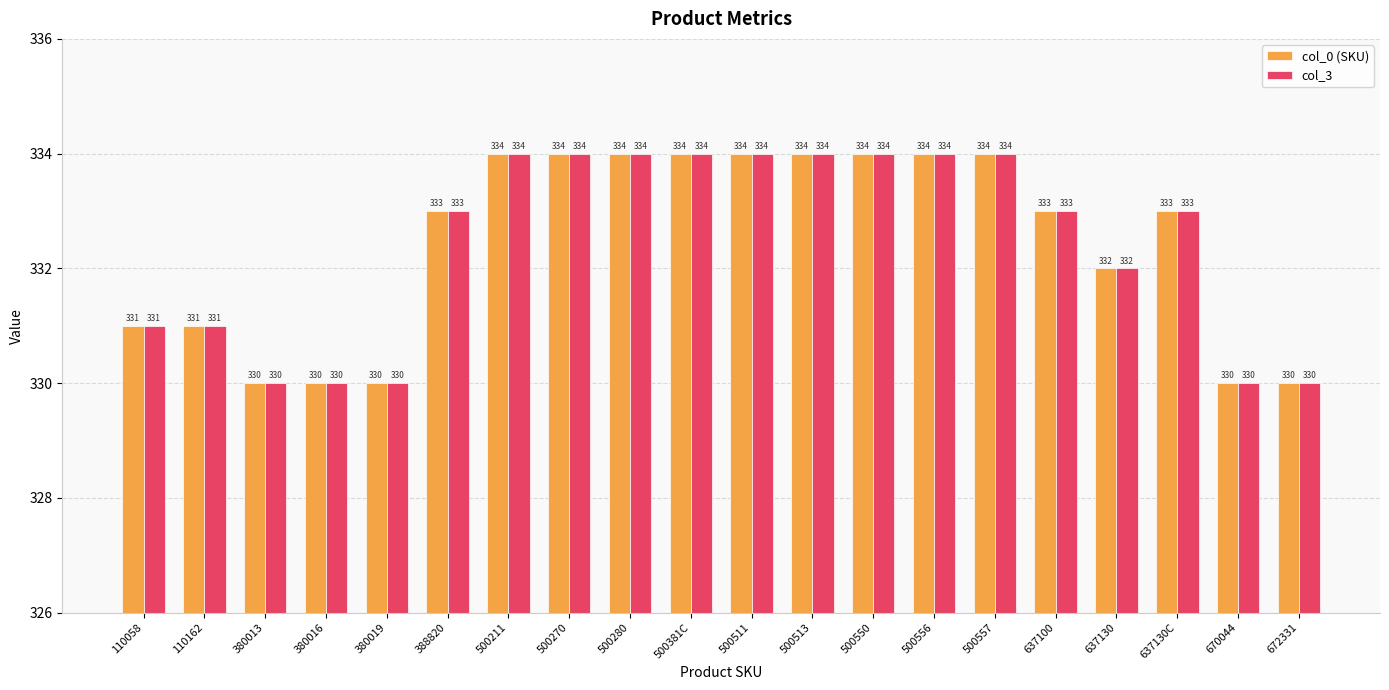

What is the value of the col_3 bar at the 20th from the left?

330